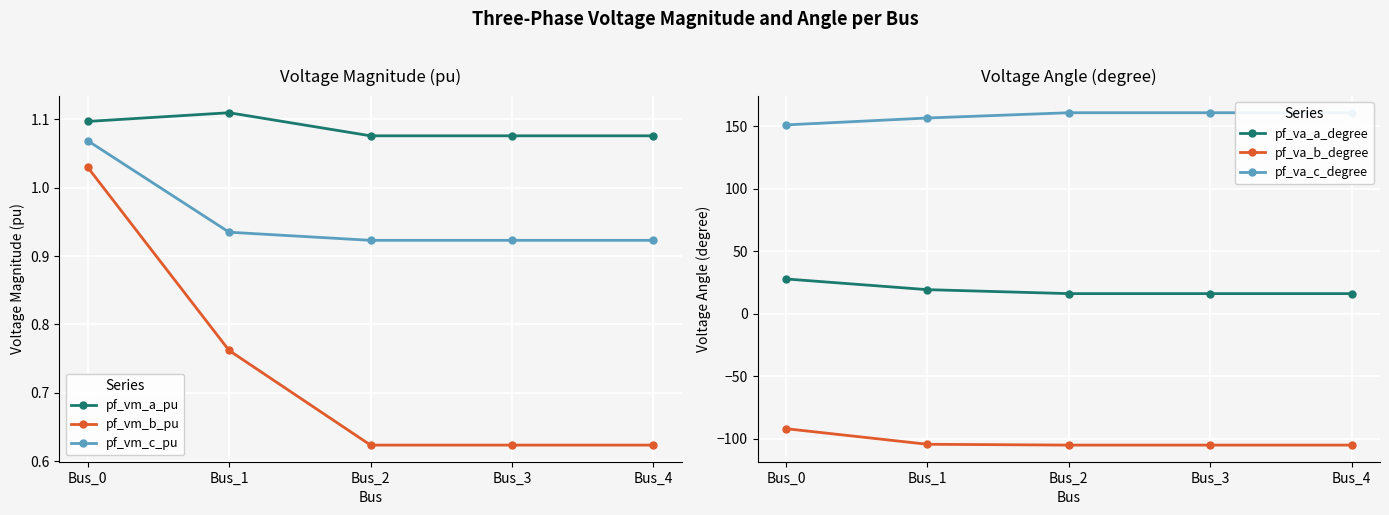

Rank the categories by pf_vm_c_pu value from highest to lowest.

Bus_0, Bus_1, Bus_3, Bus_4, Bus_2